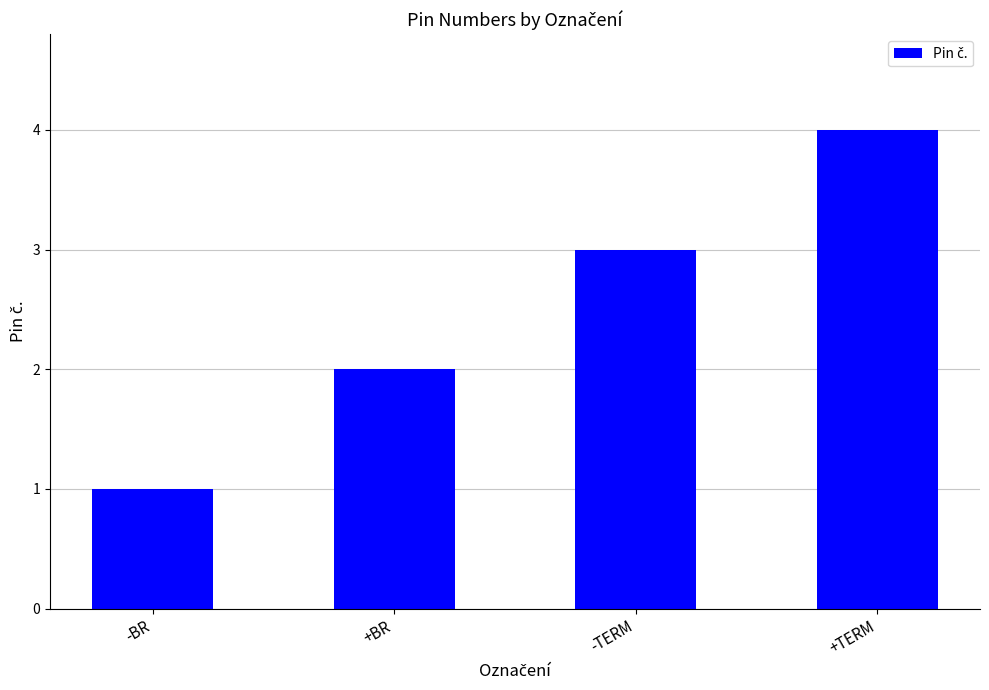

List the labels in order of value, largest first.

+TERM, -TERM, +BR, -BR